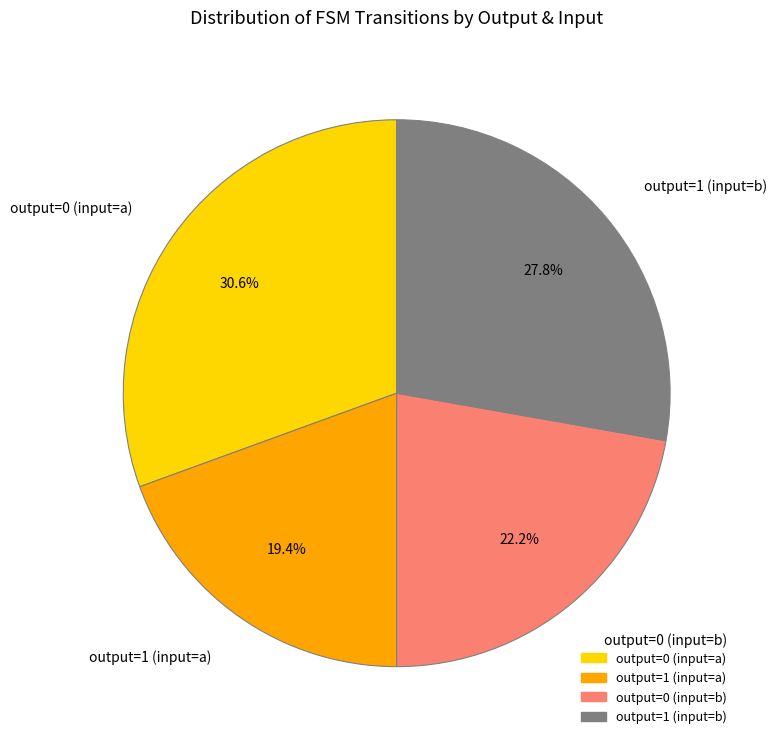

Does any single category account for the majority?

No